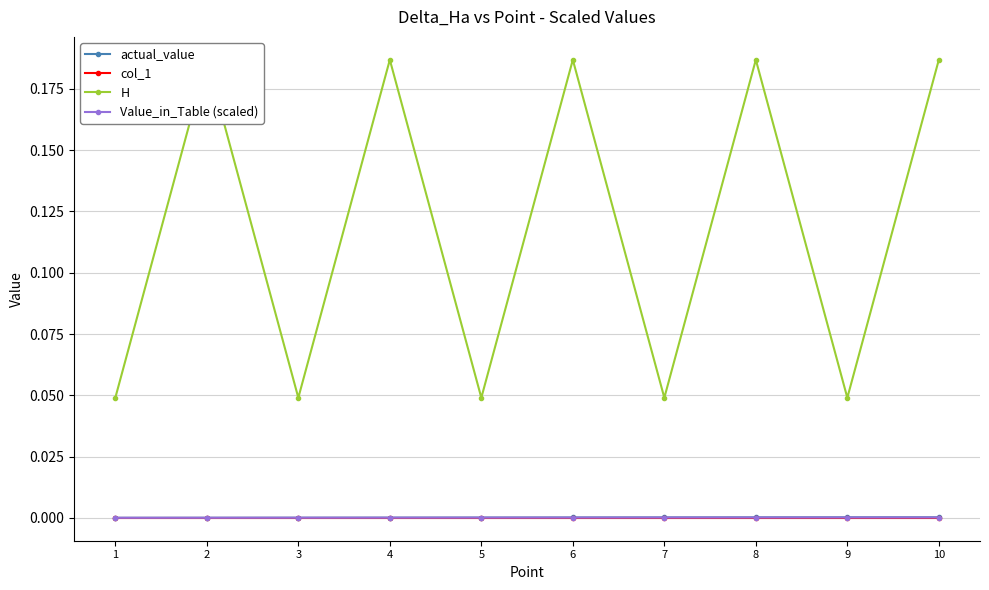

What are all the series names shown in the legend?

actual_value, col_1, H, Value_in_Table (scaled)